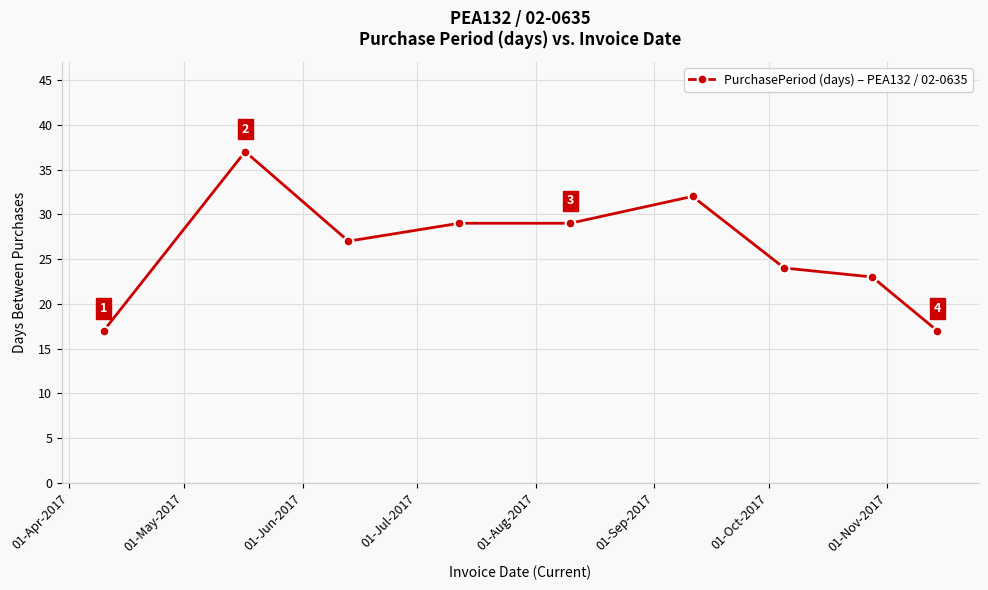

Is this an area chart (filled region under the line)?

No